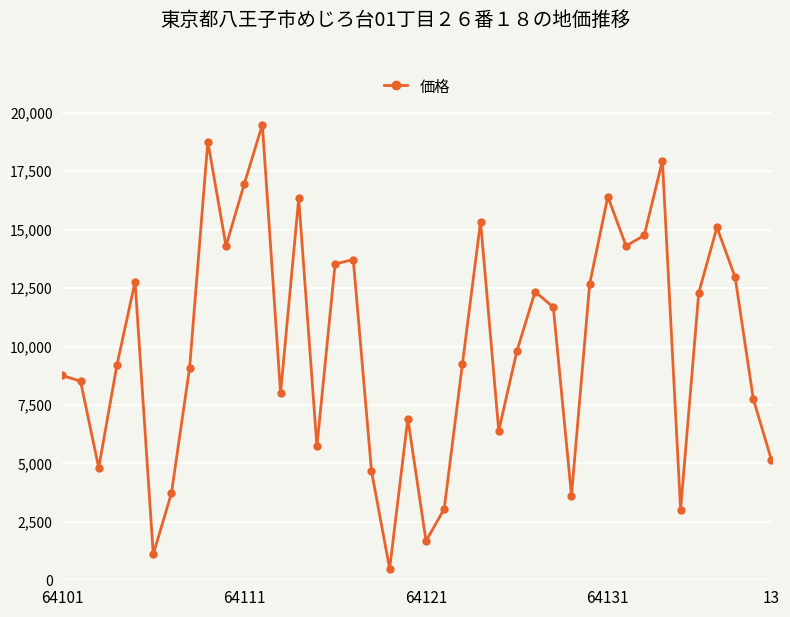

How many interior local valleys (lower than both neighbors) does the data have?

11